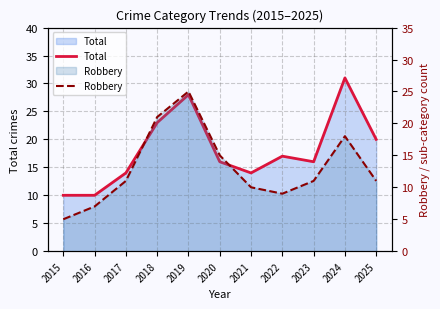

Does the chart have visible grid lines?

Yes